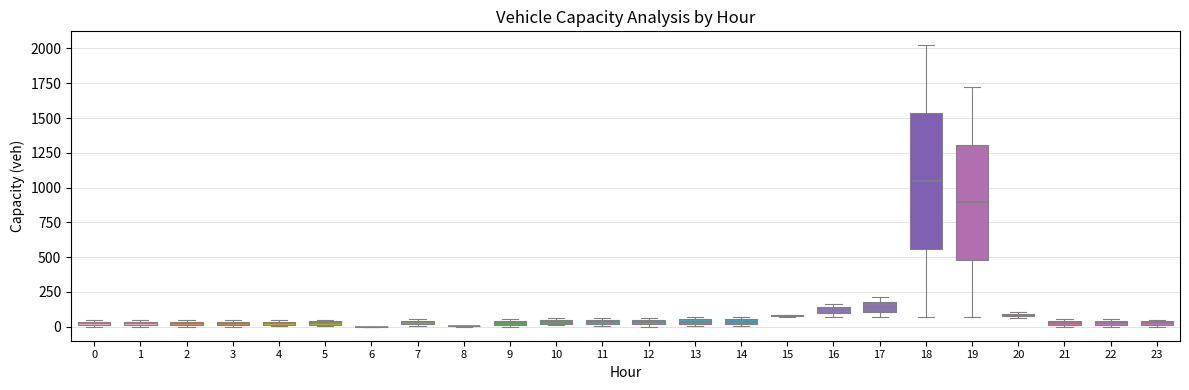

Comparing the boxes themselves (not the whiskers), which one is the tallest?

18